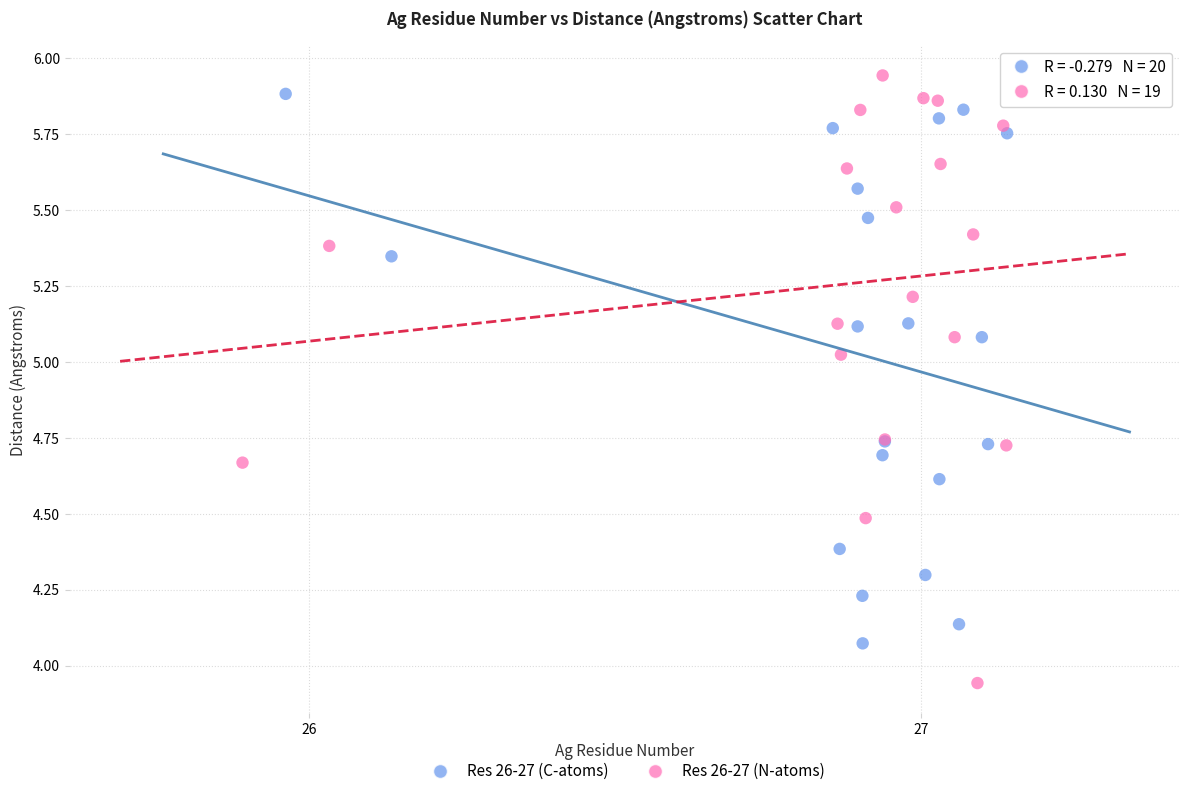

Which series reaches the maximum Y coordinate?

Res 26-27 (N-atoms)